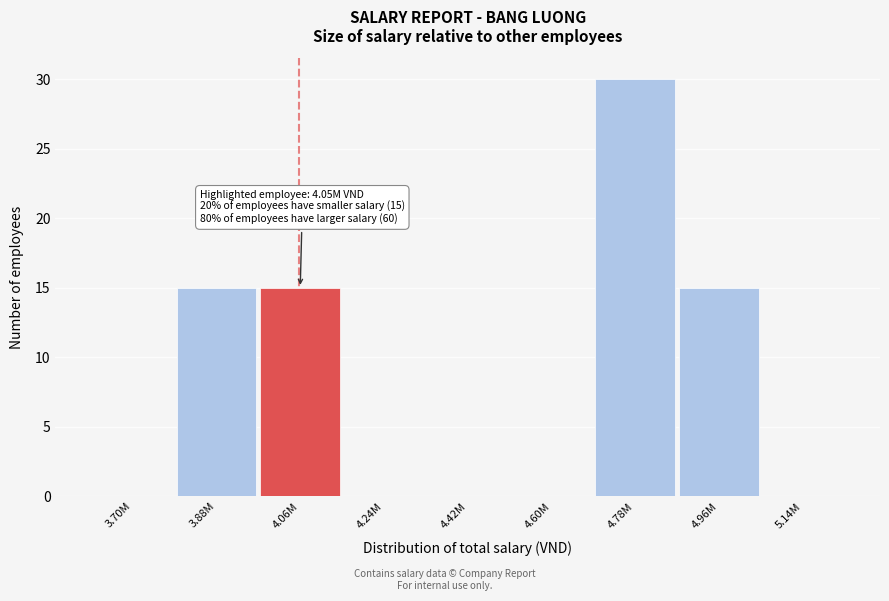

Reading right to left, what are all the values shown in this chart?

5.14M=0	4.96M=15	4.78M=30	4.60M=0	4.42M=0	4.24M=0	4.06M=15	3.88M=15	3.70M=0